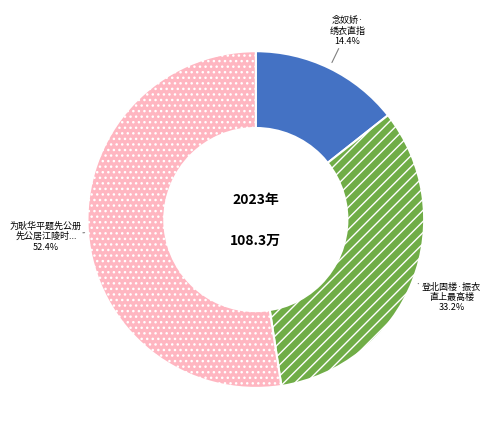

Count the number of slices in the pie.

3